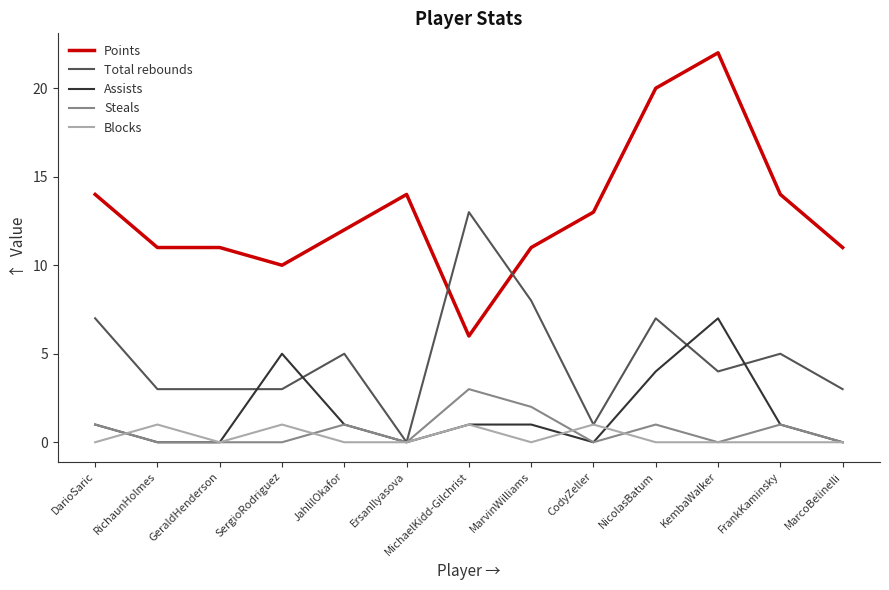

Read the Points value at SergioRodriguez.

10